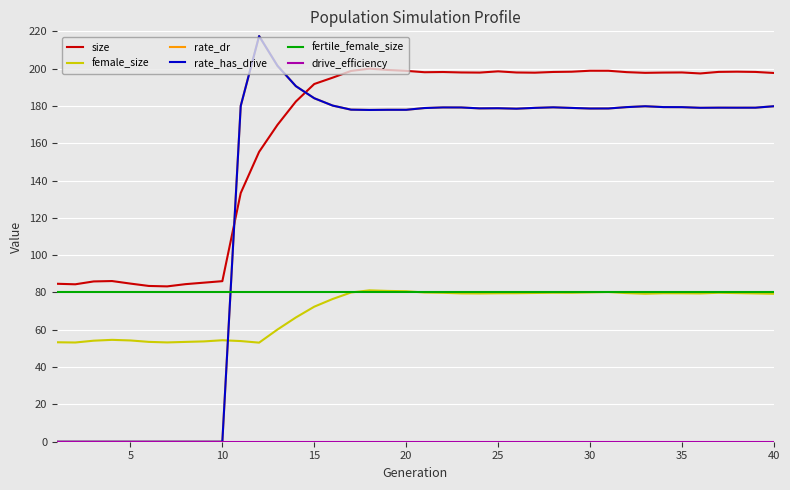

True or false: drive_efficiency and rate_dr intersect in this chart.

False